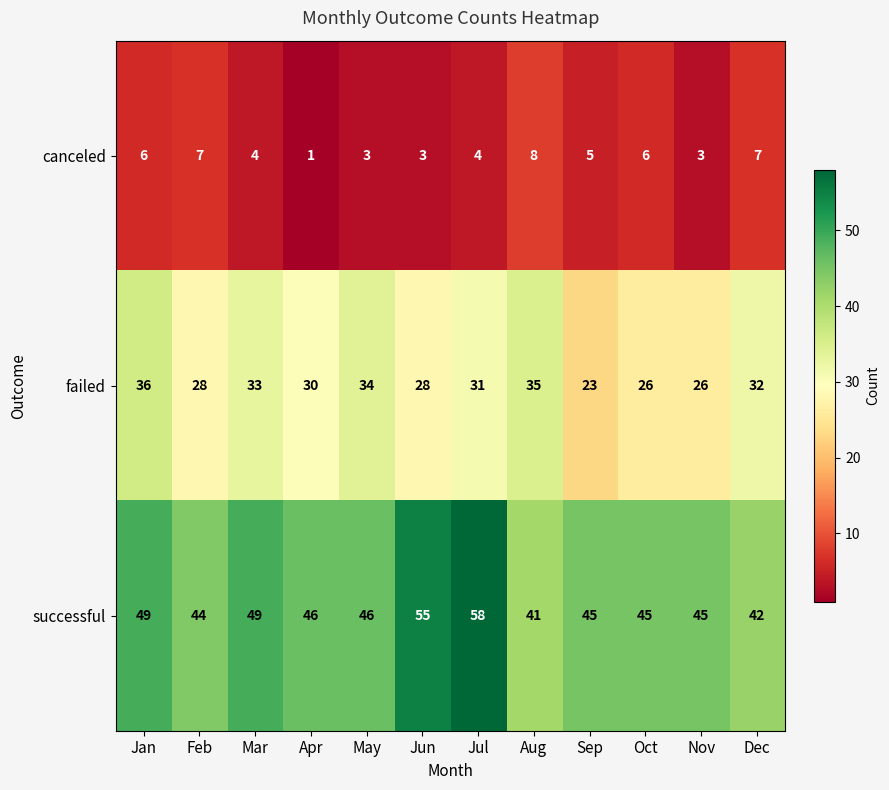

What is the maximum value for failed?

36